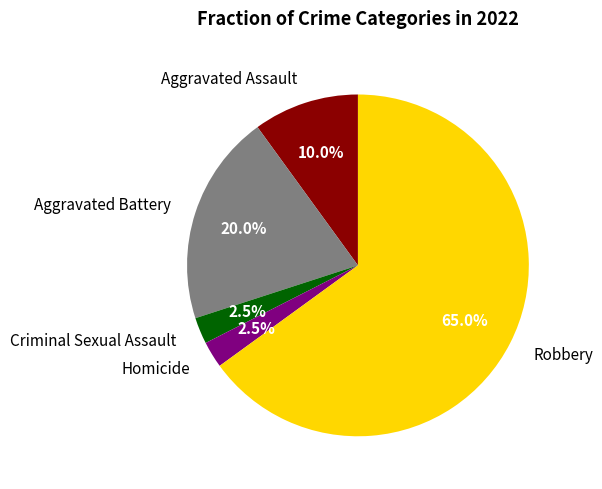

To the nearest percent, what is the average slice percentage?

20%